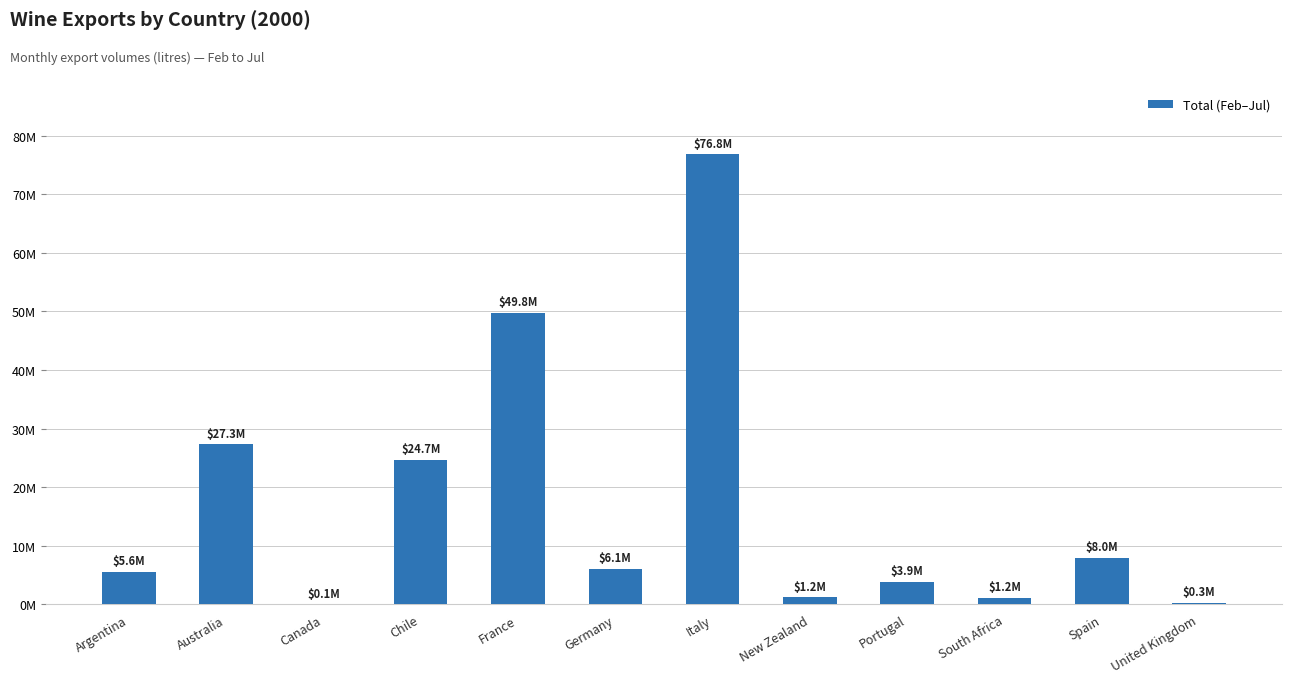

Reading left to right, what are all the values shown in this chart?

Argentina=5555495	Australia=27307896	Canada=54157	Chile=24671117	France=49795124	Germany=6069042	Italy=76781248	New Zealand=1246236	Portugal=3857077	South Africa=1155966	Spain=7957409	United Kingdom=307736